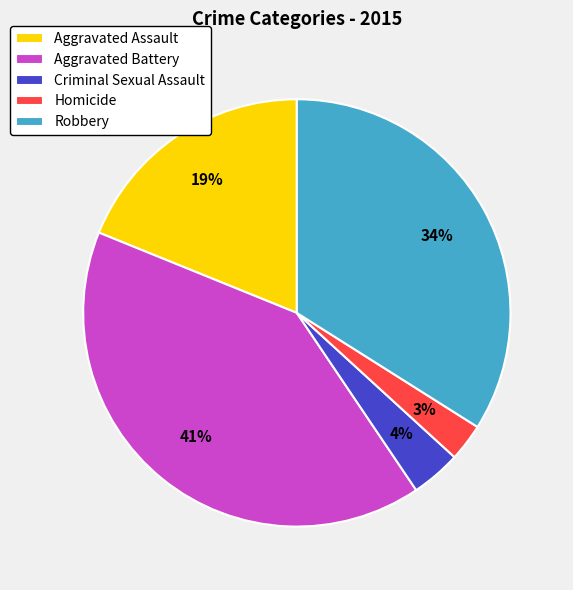

True or false: Criminal Sexual Assault accounts for 4% of the total.

True